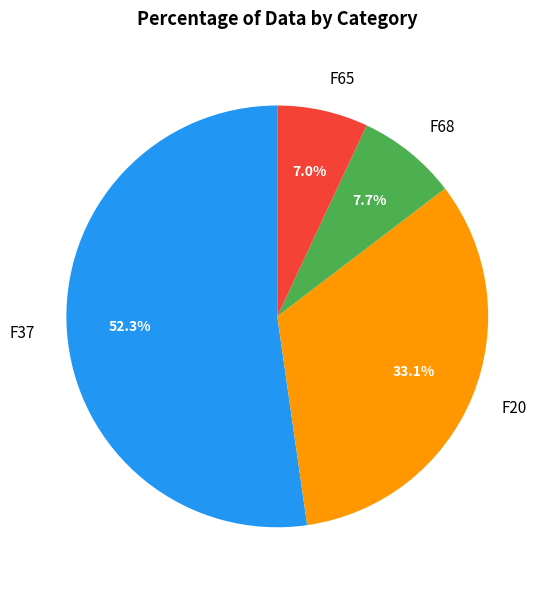

How many slices are in this pie chart?

4